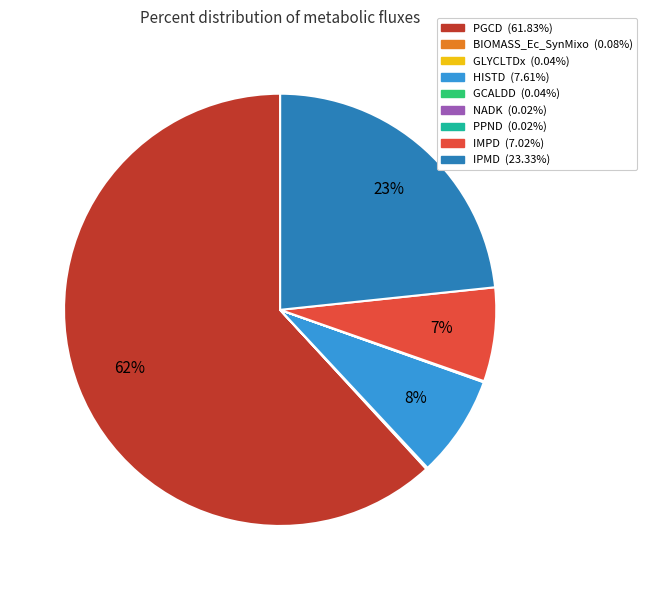

To the nearest percent, what is the difference between the largest and smallest slice percentages?

62%